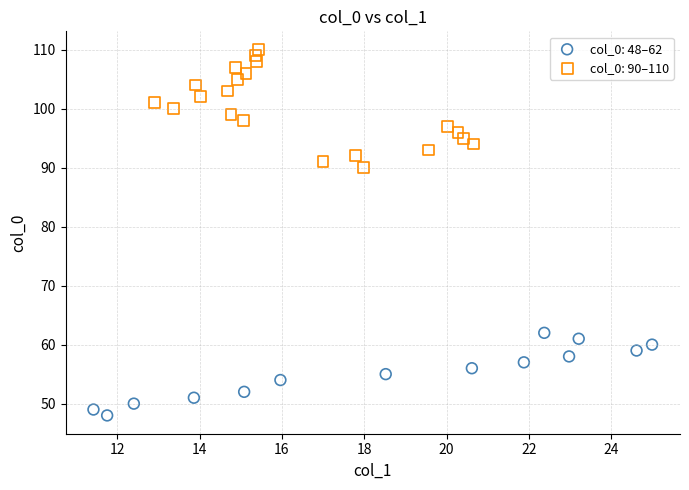

Which series contains the highest Y value?

col_0: 90–110